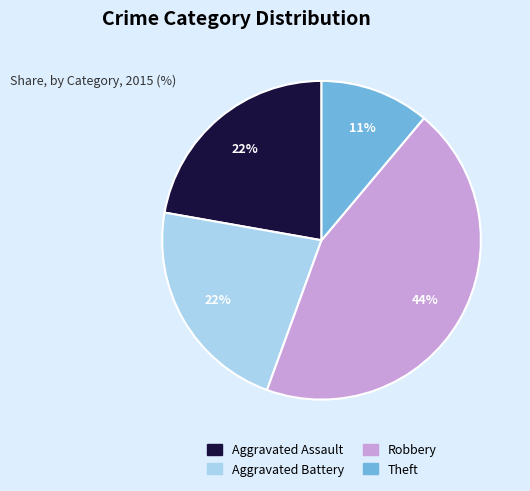

To the nearest percent, what portion does Aggravated Battery represent?

22%